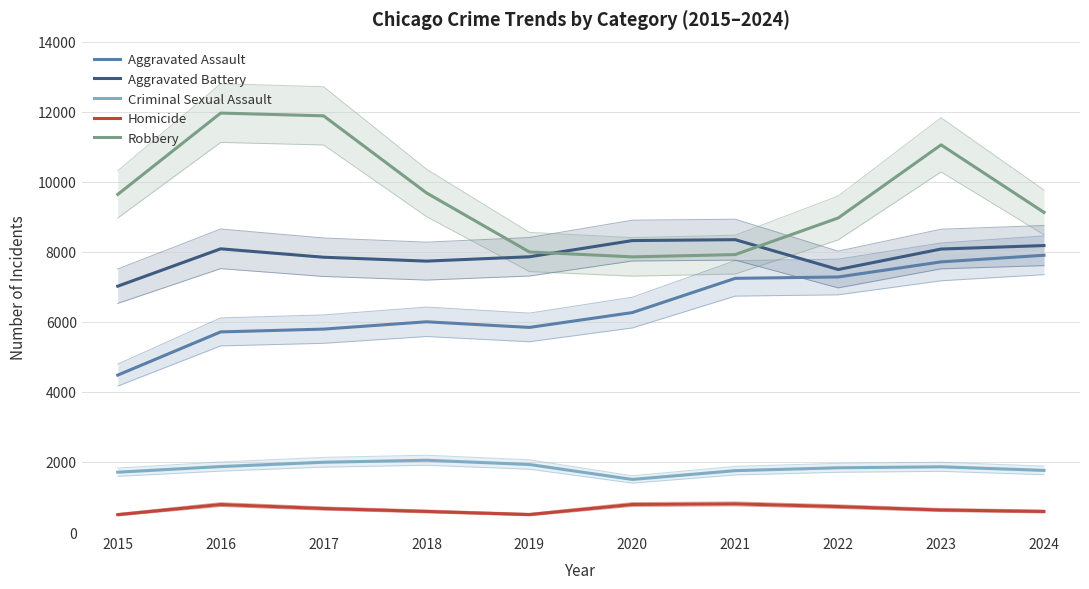

True or false: Criminal Sexual Assault has more than 0 interior local peaks.

True